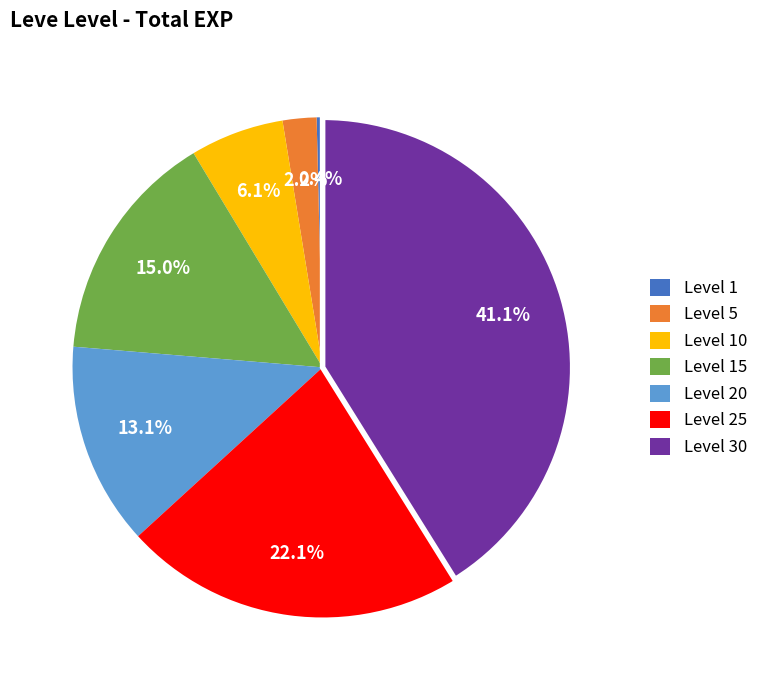

True or false: Level 1 accounts for 0% of the total.

True